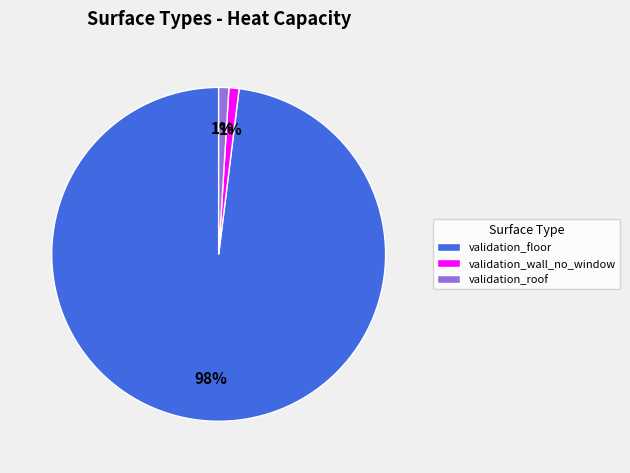

Count the number of slices in the pie.

3